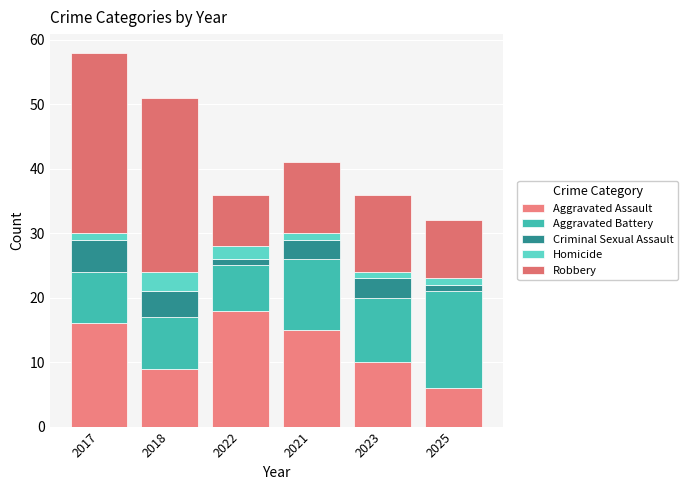

Rank the series at 2023 from highest to lowest value.

Robbery, Aggravated Assault, Aggravated Battery, Criminal Sexual Assault, Homicide